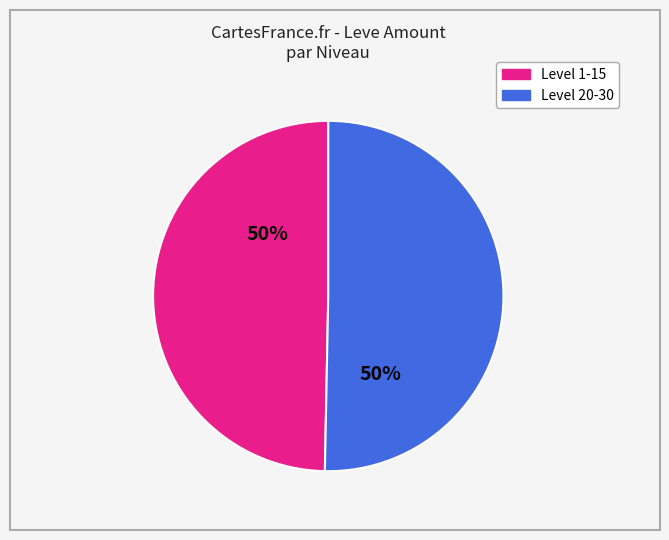

To the nearest percent, what is the average slice percentage?

50%